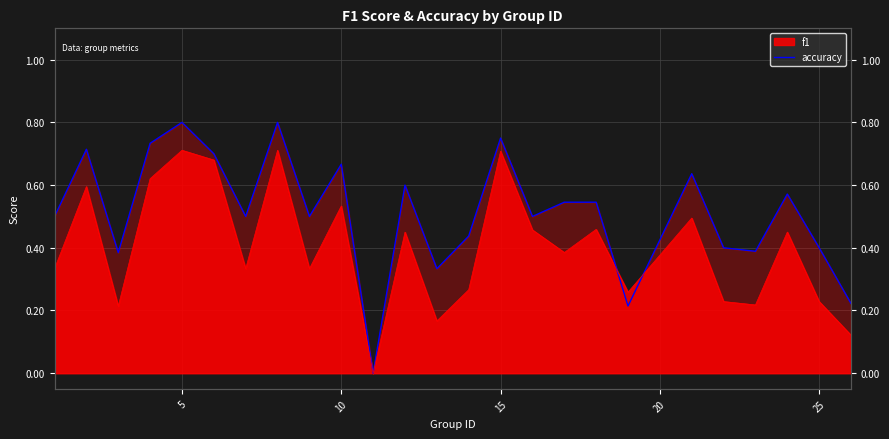

The chart shows a value of 0.3 at 25. True or false?

False